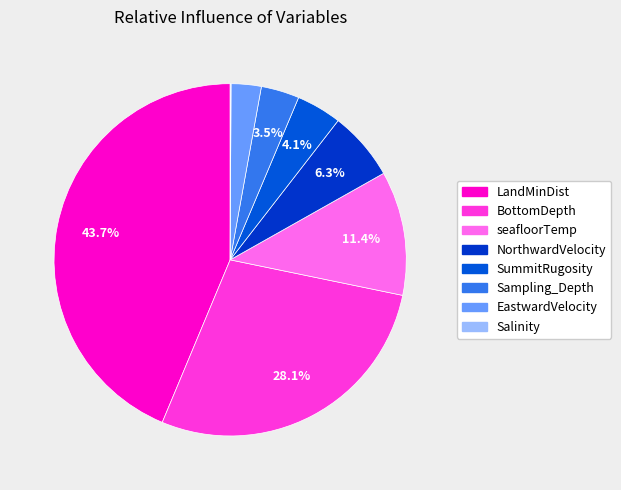

True or false: BottomDepth accounts for 18% of the total.

False